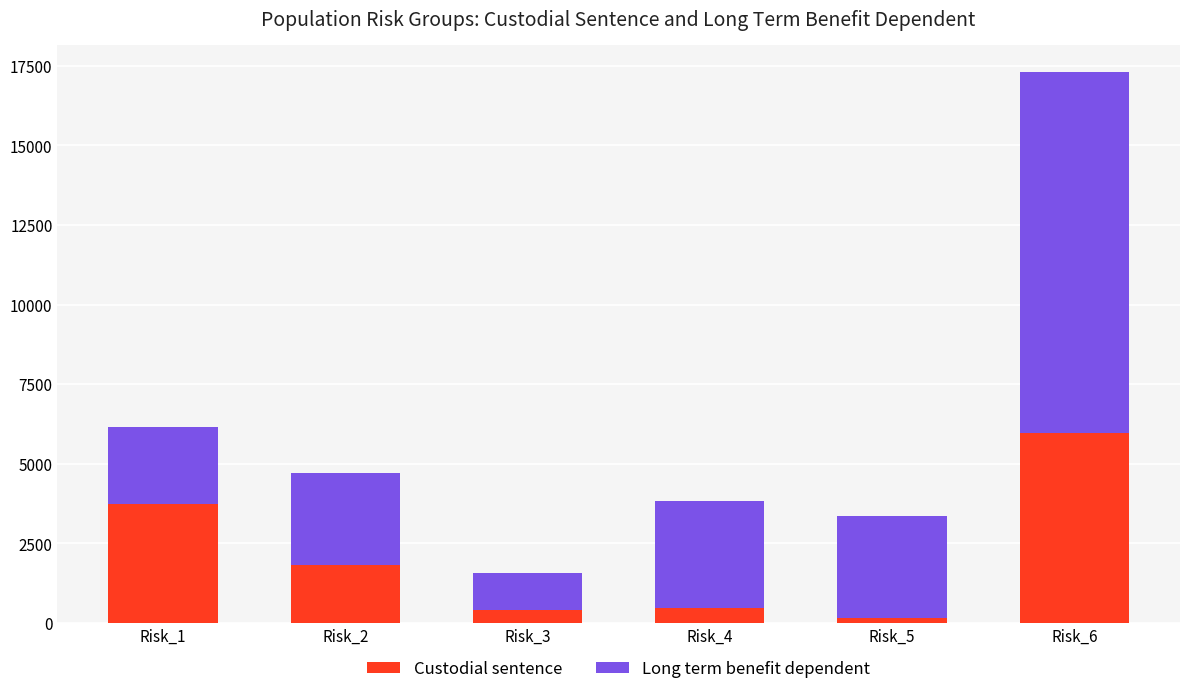

What is the sum of all Custodial sentence values?

12585